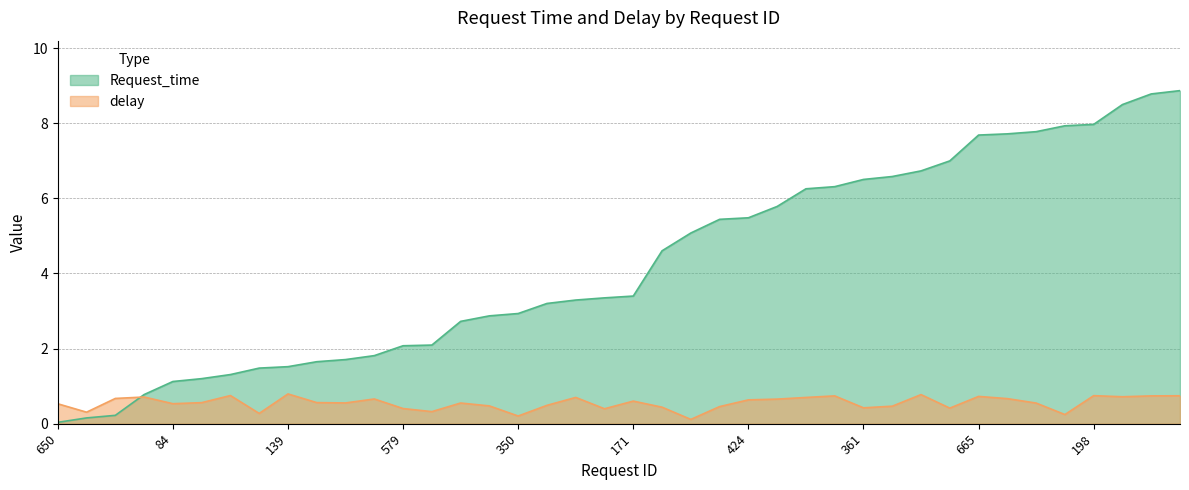

Which series changed the most between 139 and 186?

Request_time